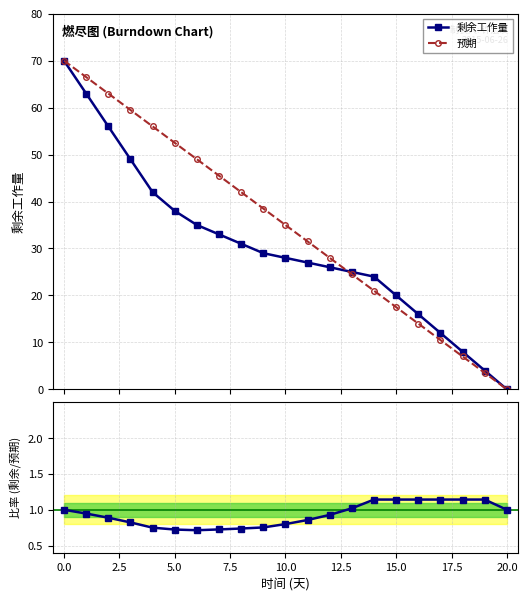

What is the value of the 预期 point at the 19th from the left?

7.0